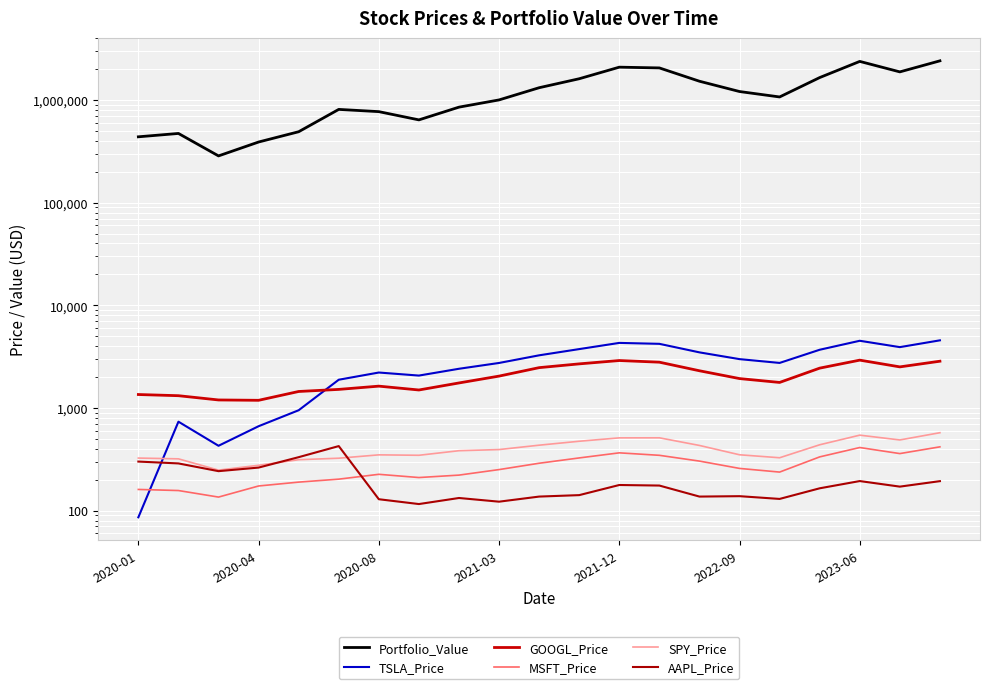

How many lines are shown in the chart?

6